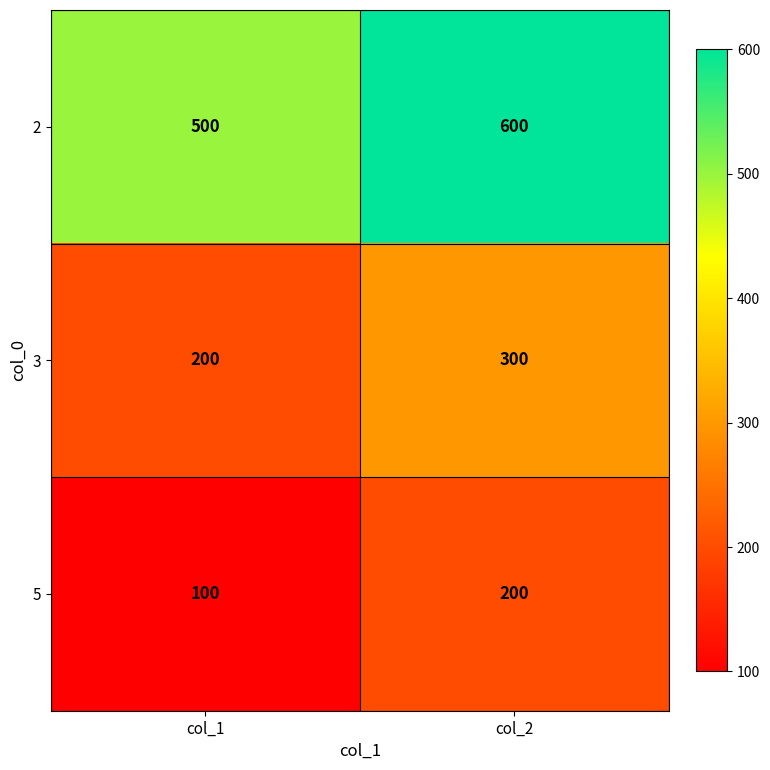

What is the spread (max minus min) of values at col_1?

400